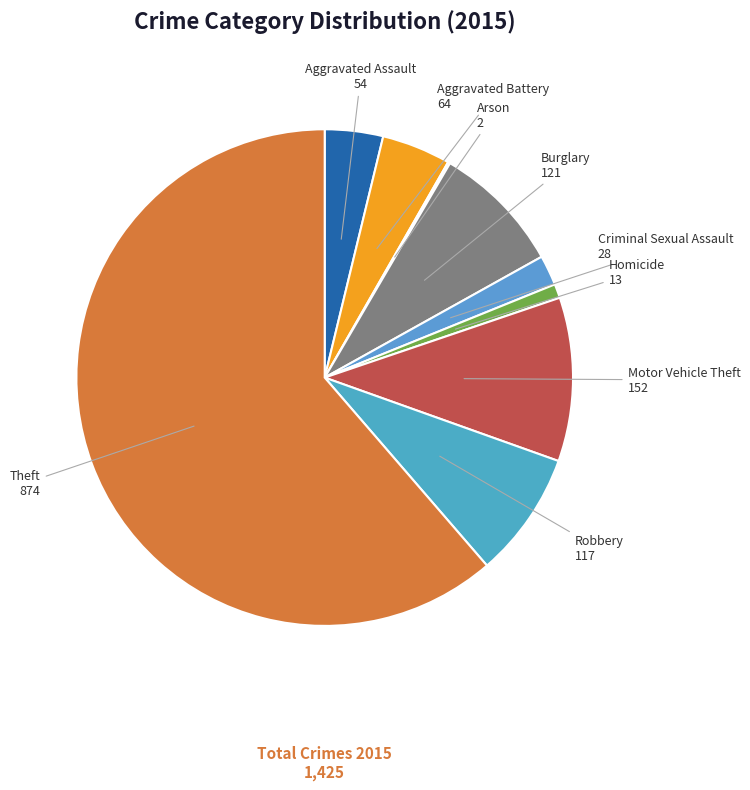

Which has a higher value, Aggravated Battery or Criminal Sexual Assault?

Aggravated Battery